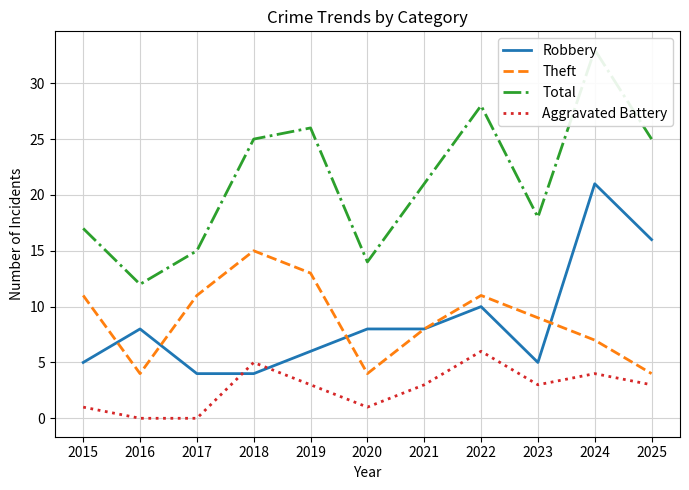

Reading left to right, what are all the values shown in this chart?

Robbery: 5	8	4	4	6	8	8	10	5	21	16
Theft: 11	4	11	15	13	4	8	11	9	7	4
Total: 17	12	15	25	26	14	21	28	18	33	25
Aggravated Battery: 1	0	0	5	3	1	3	6	3	4	3